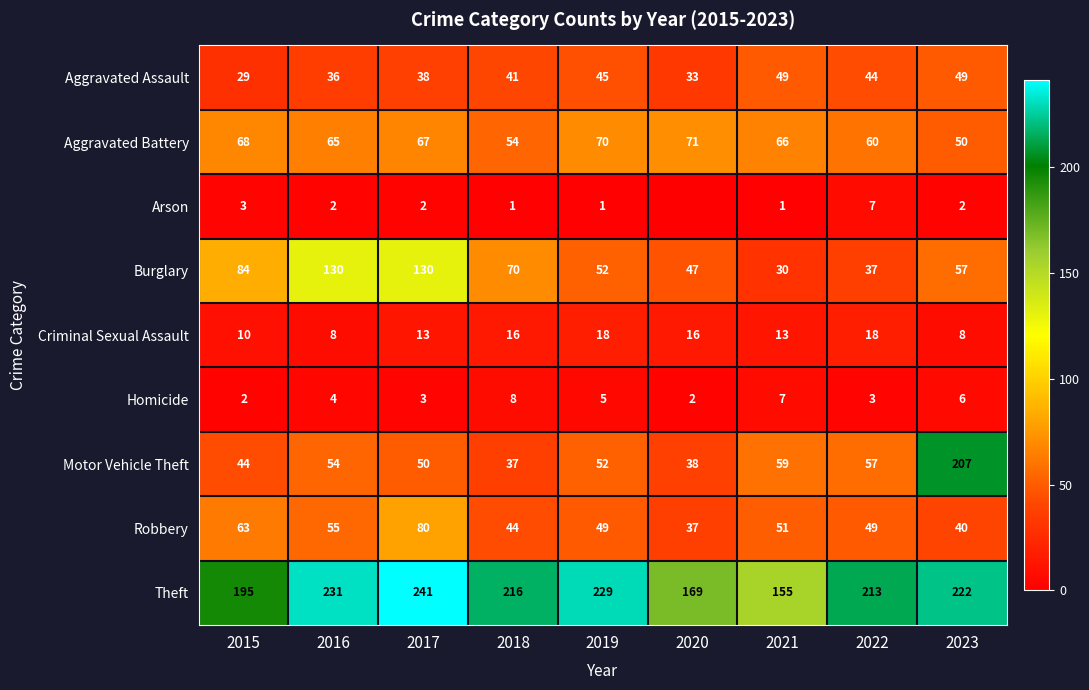

Where is Motor Vehicle Theft nearest to the value 122?

2021